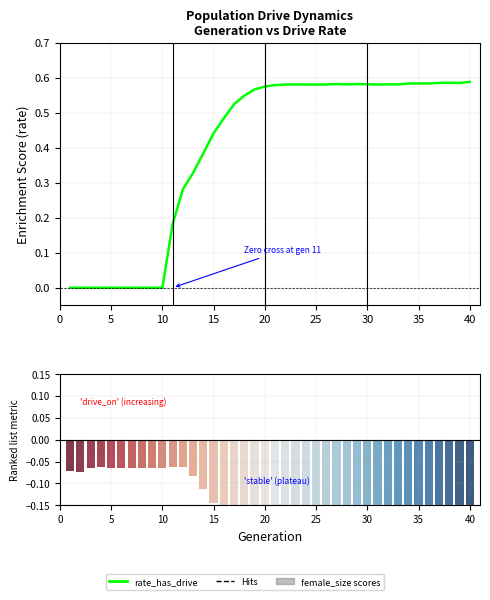

Rank the series at 40 from highest to lowest value.

rate_has_drive (drive spread), female_size (normalized-centered)